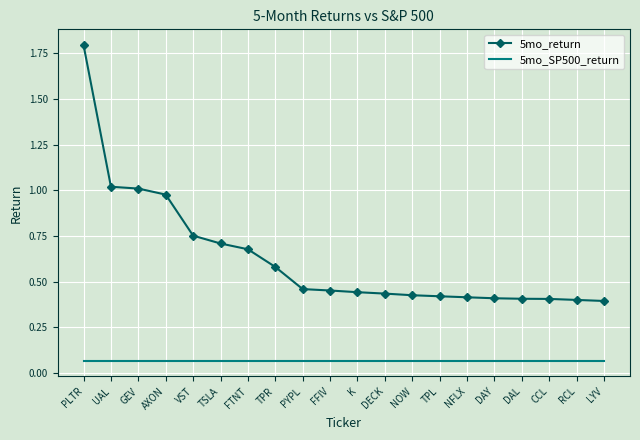

True or false: 5mo_return has a value of 0.7 at TSLA.

True